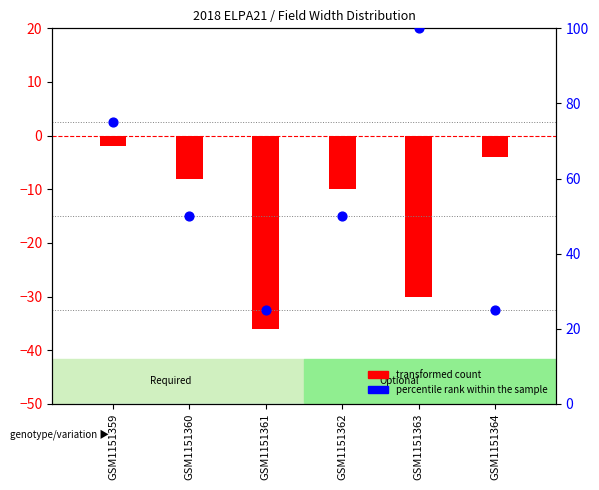

Which series contains the lowest Y value?

transformed count